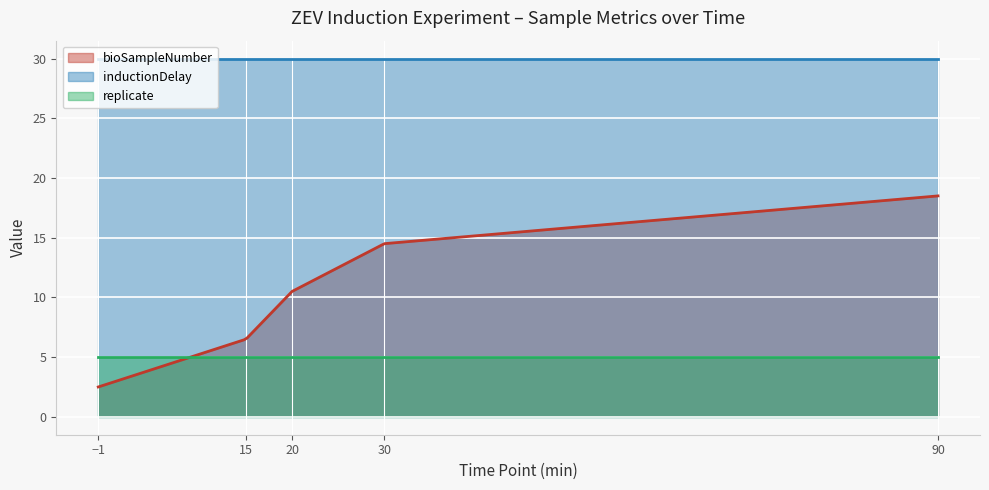

What is the lowest value of the bioSampleNumber series?

2.5